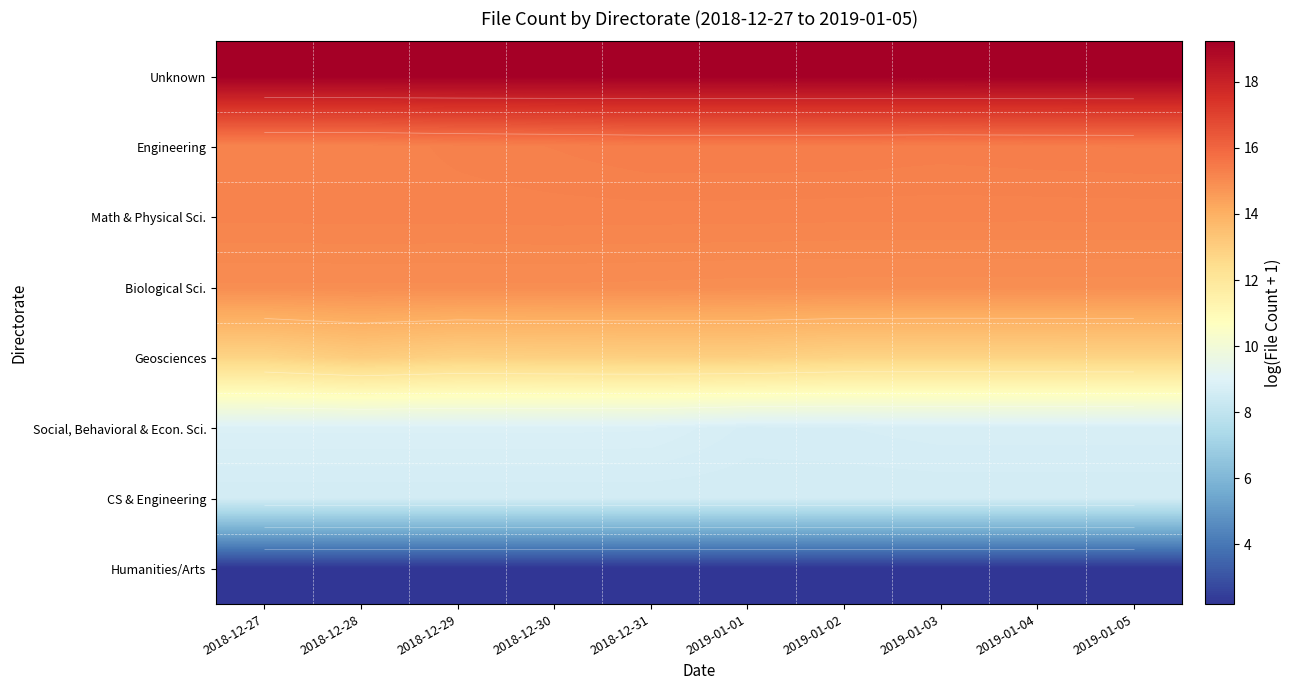

How many Unknown values are between 19 and 20?

10